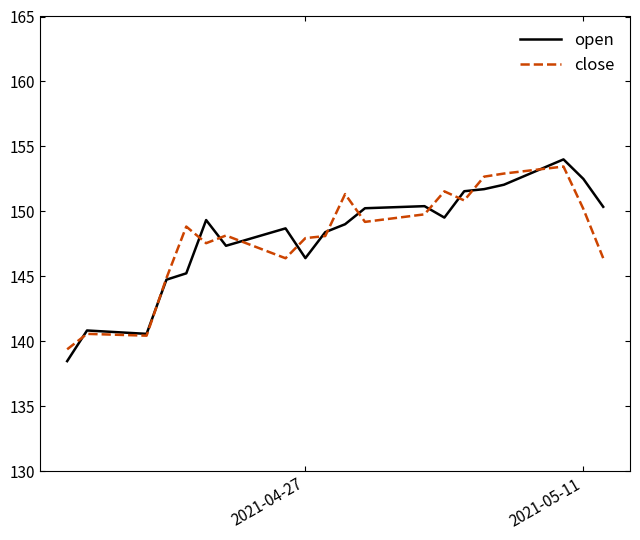

What is the smallest value displayed?

138.5